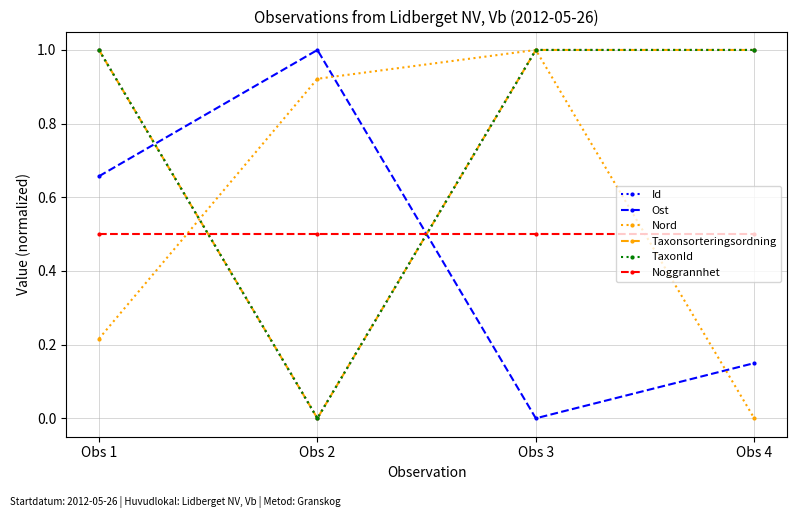

Is the value of Taxonsorteringsordning at Obs 4 greater than the value of Ost at Obs 3?

Yes